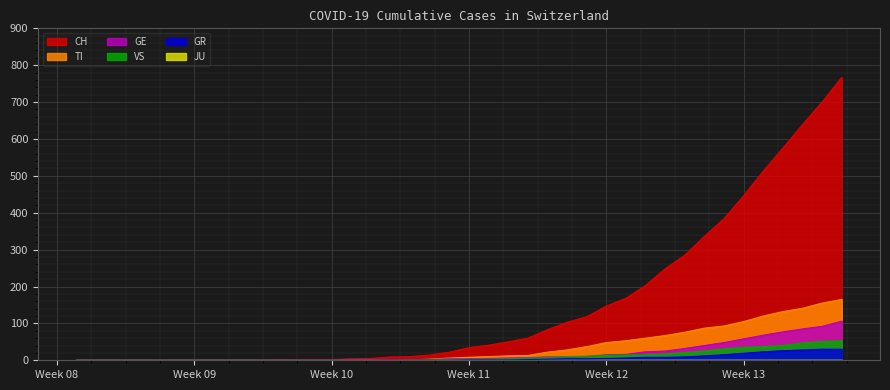

What is the maximum value for TI?

165